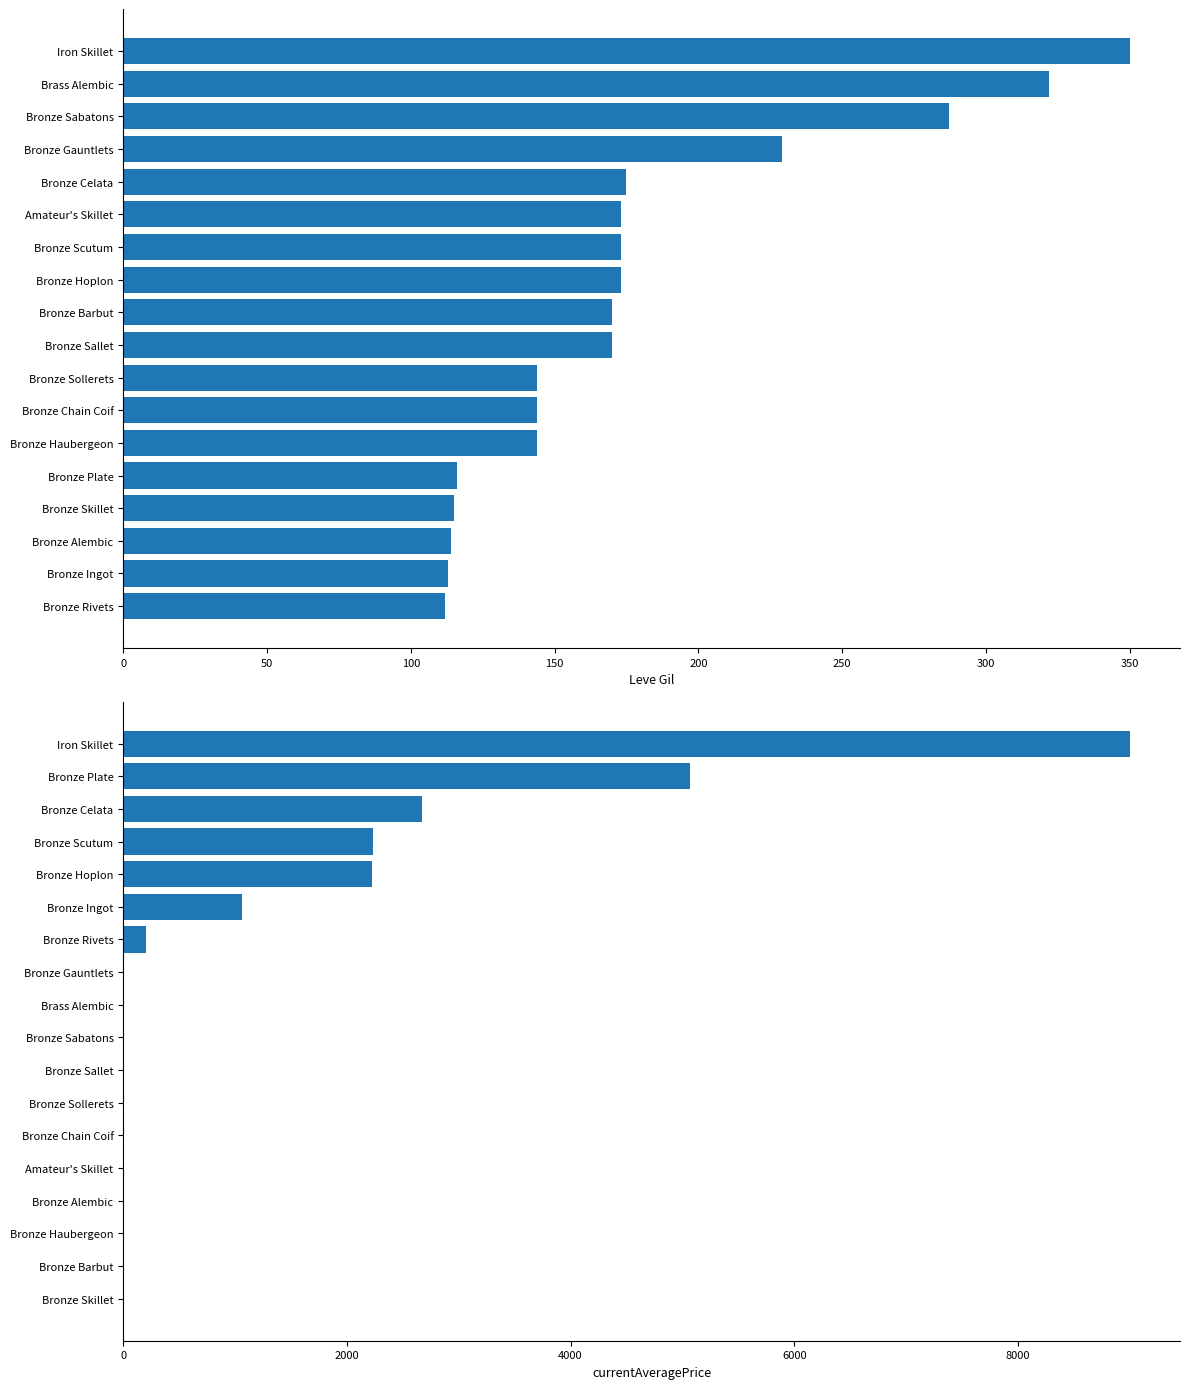

The value of currentAveragePrice at Iron Skillet is 9000. True or false?

True